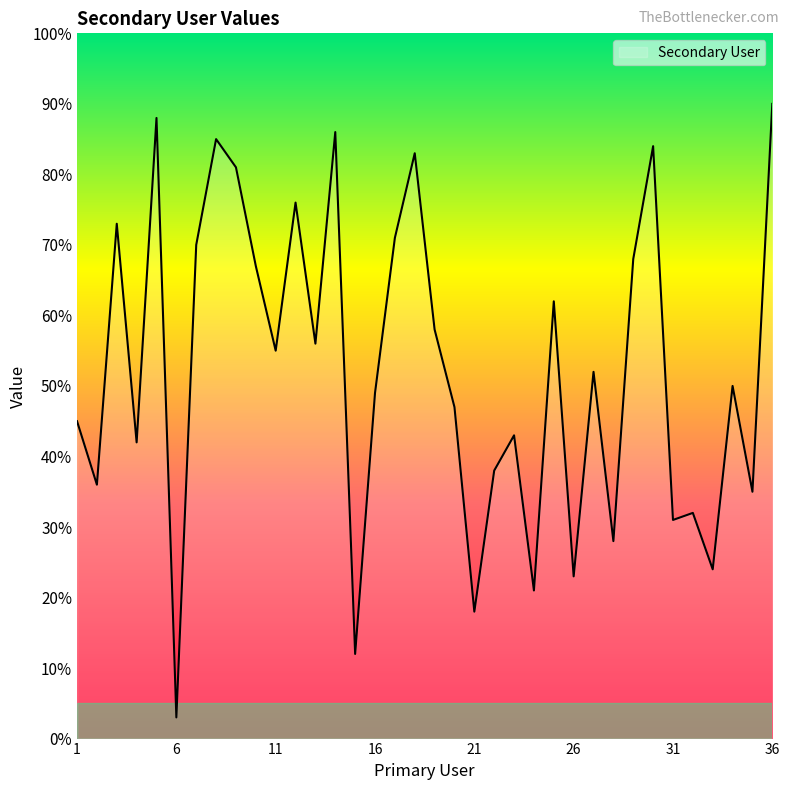

What is the difference between the maximum and minimum values?

87